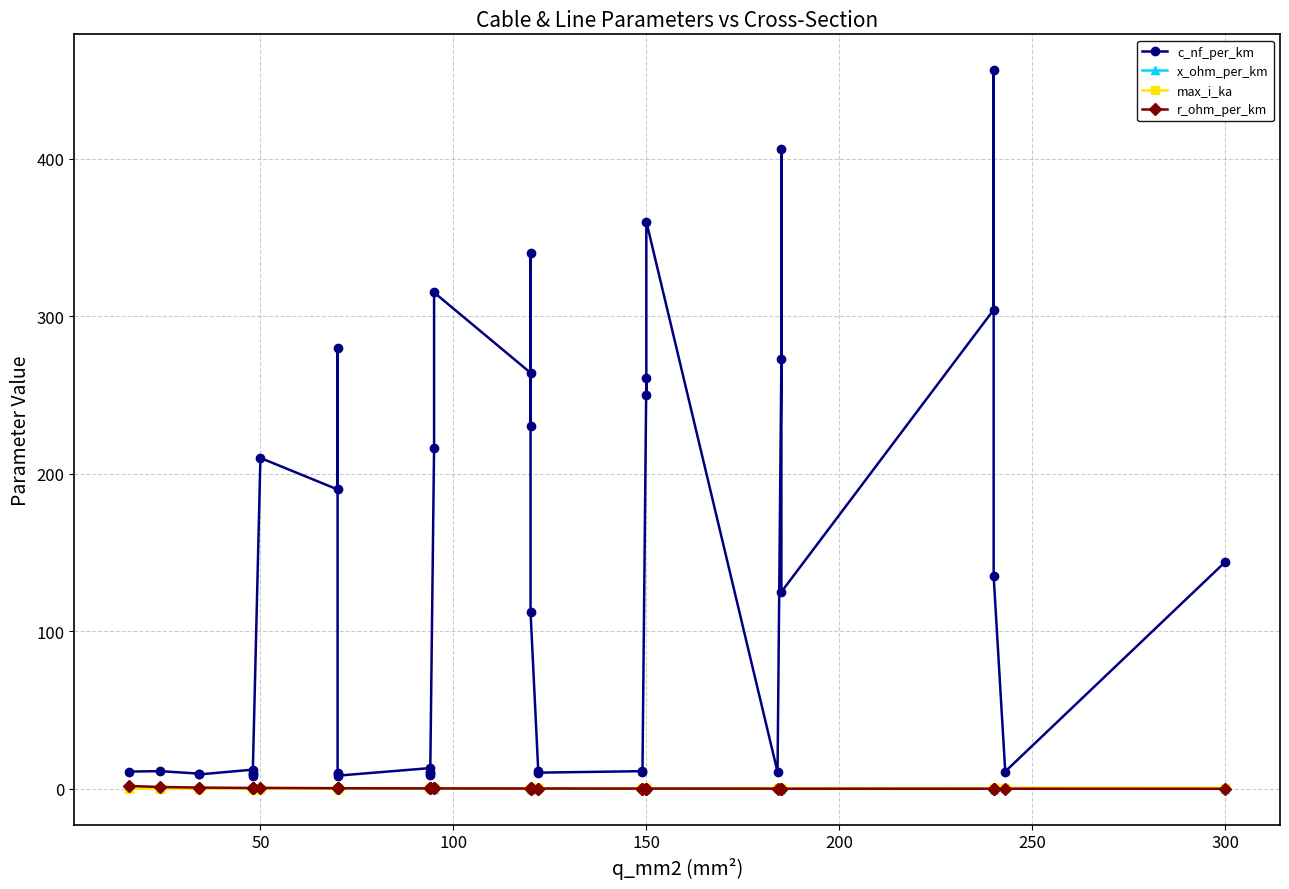

At which category does c_nf_per_km reach its first local peak?

50